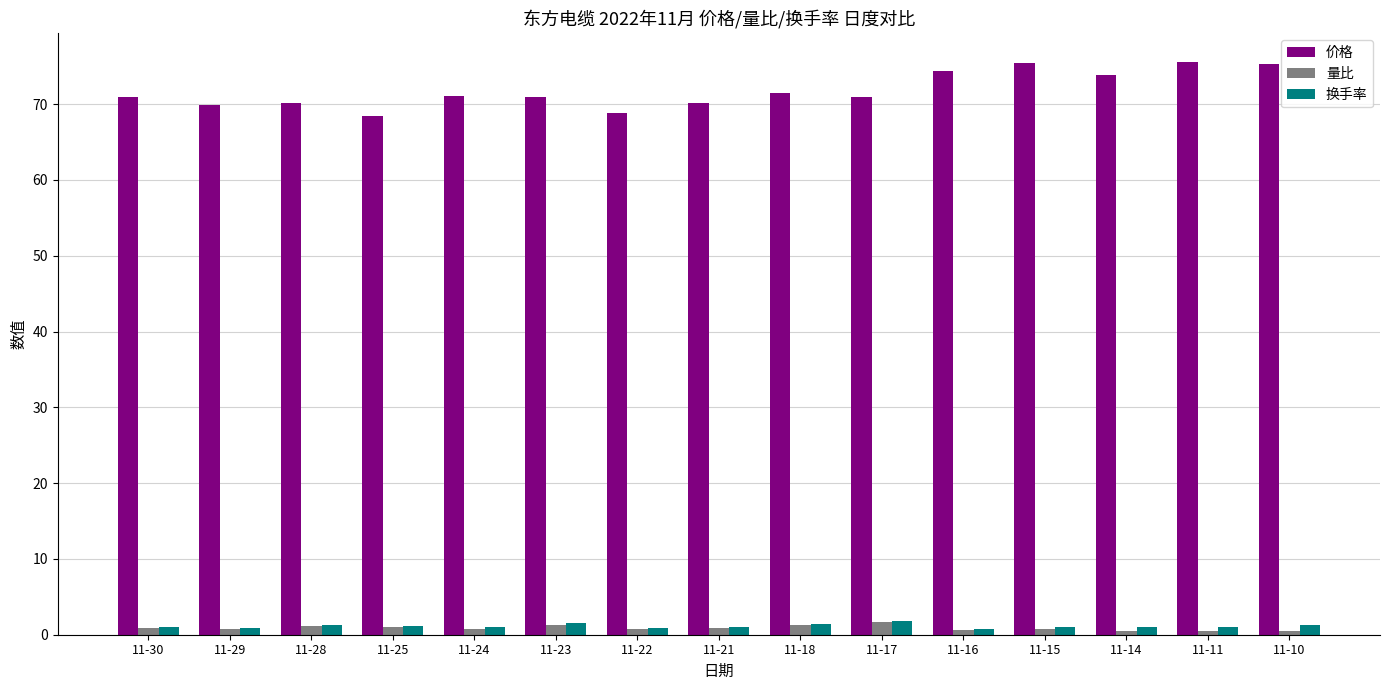

Between 11-30 and 11-15, which series saw the biggest shift?

价格